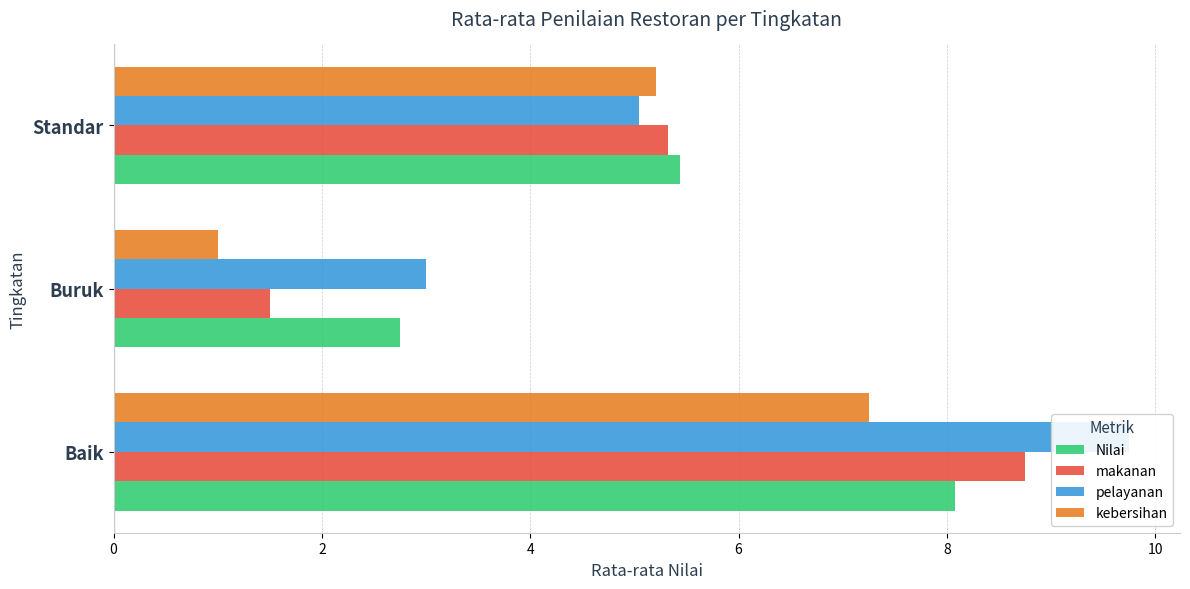

True or false: Nilai has a value of 3.5 at Standar.

False